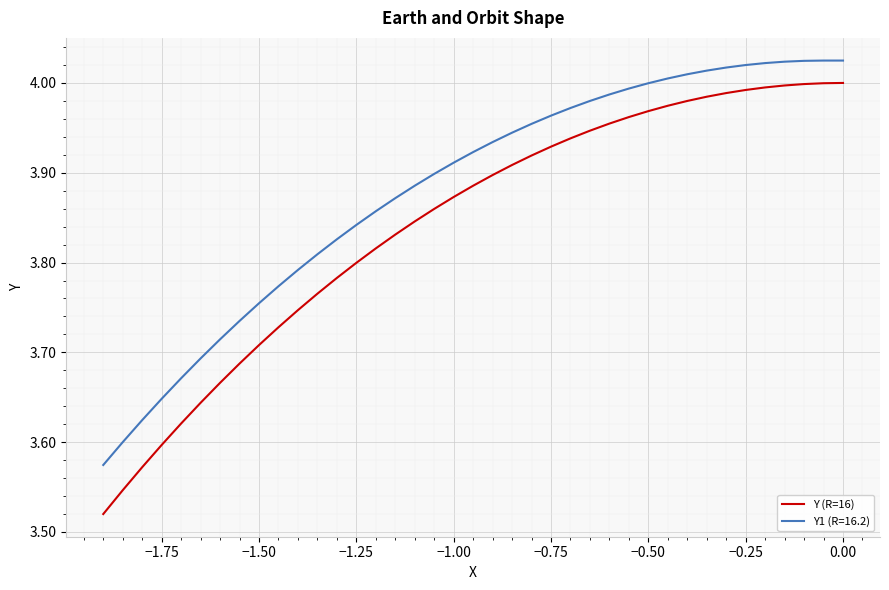

True or false: Y1 (R=16.2) and Y (R=16) intersect in this chart.

False